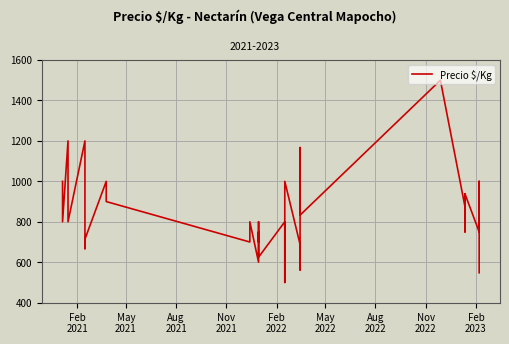

What is the value of the 8th point from the left?

714